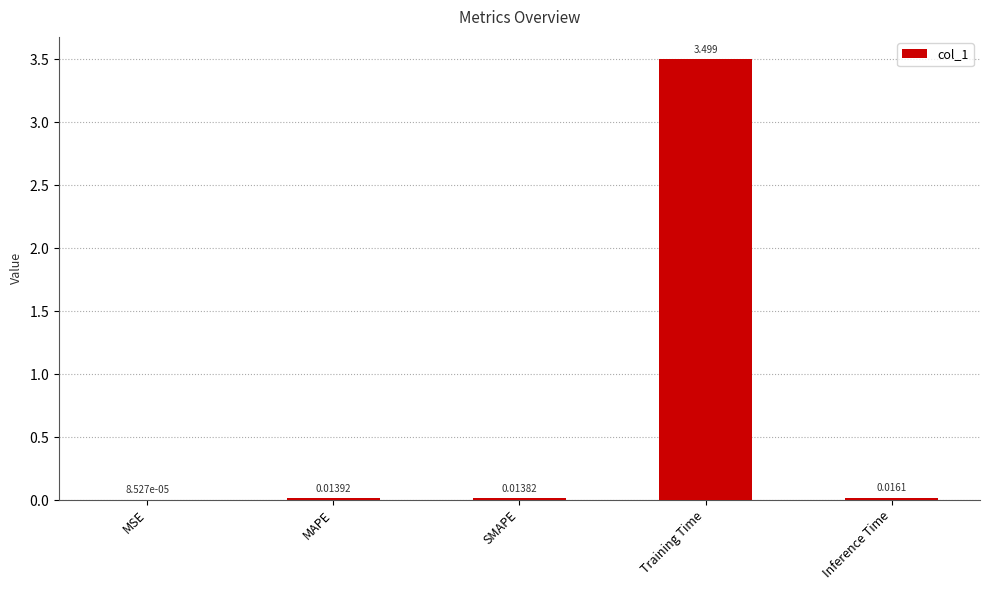

Which label corresponds to the largest value in the chart?

Training Time